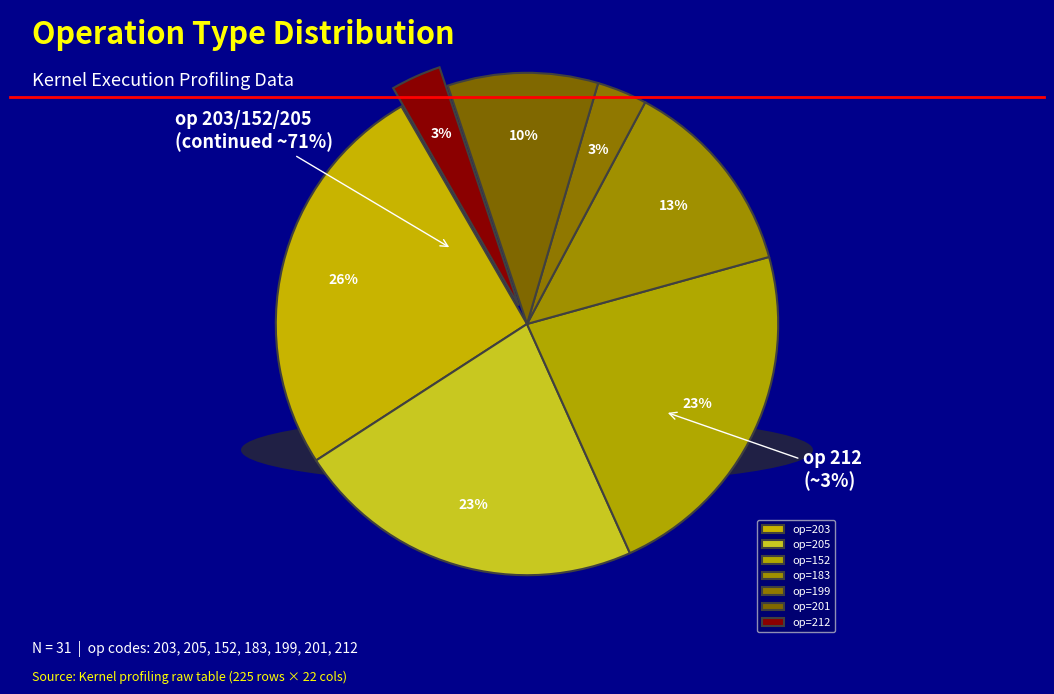

Which category has the biggest portion of the pie?

203